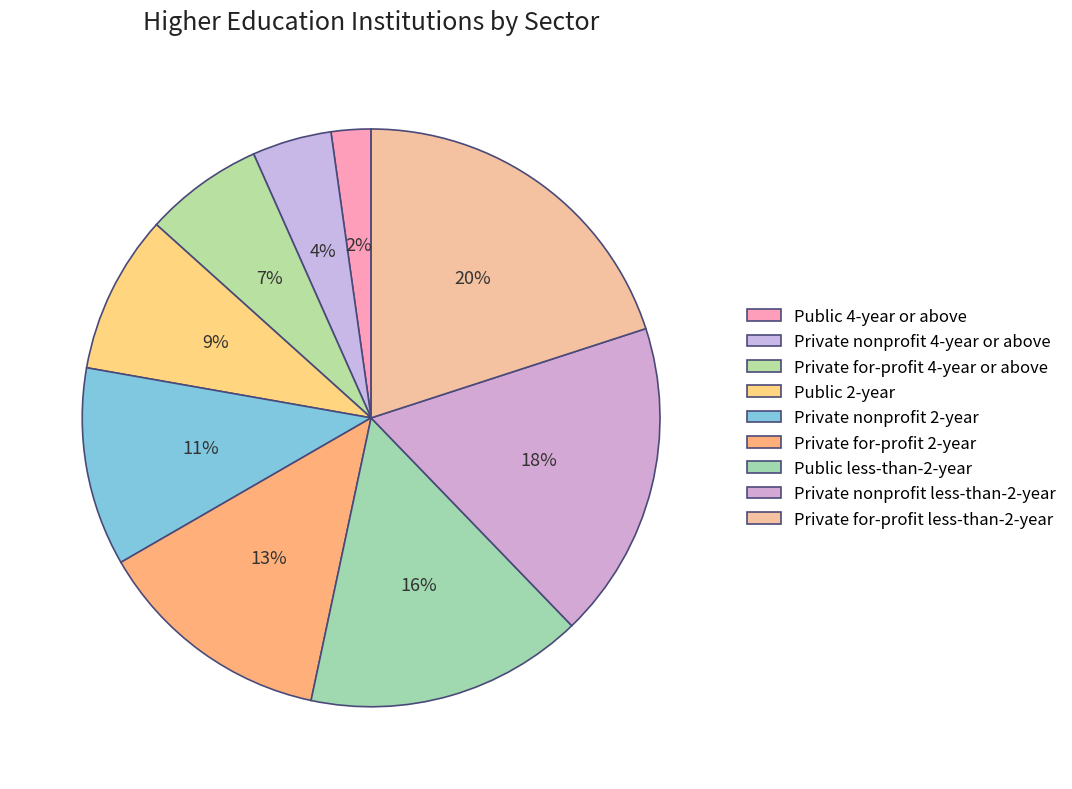

To the nearest percent, what portion does Public 4-year or above represent?

2%